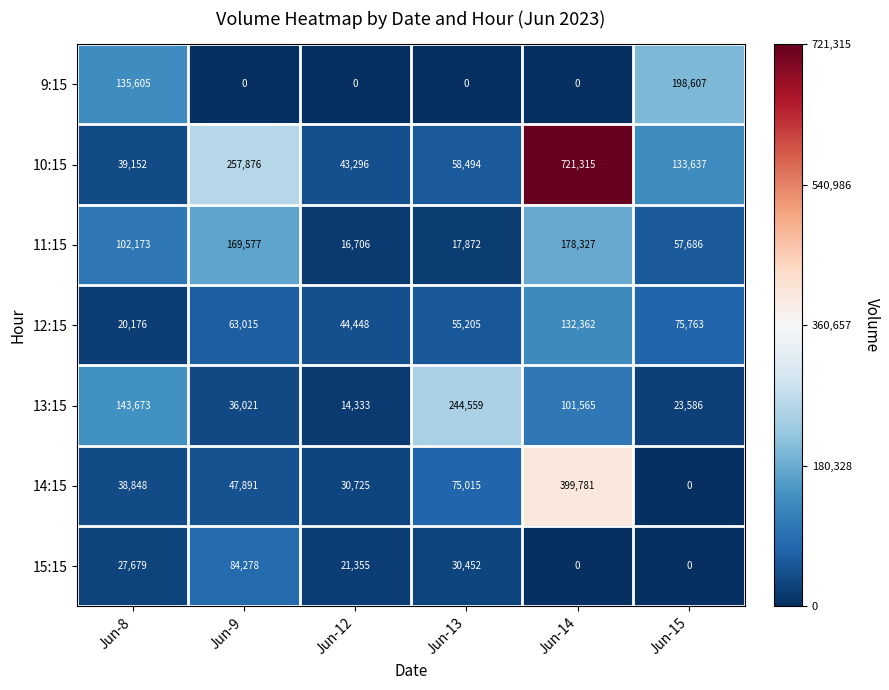

What is the difference between the maximum and minimum values in the 9:15 series?

198607